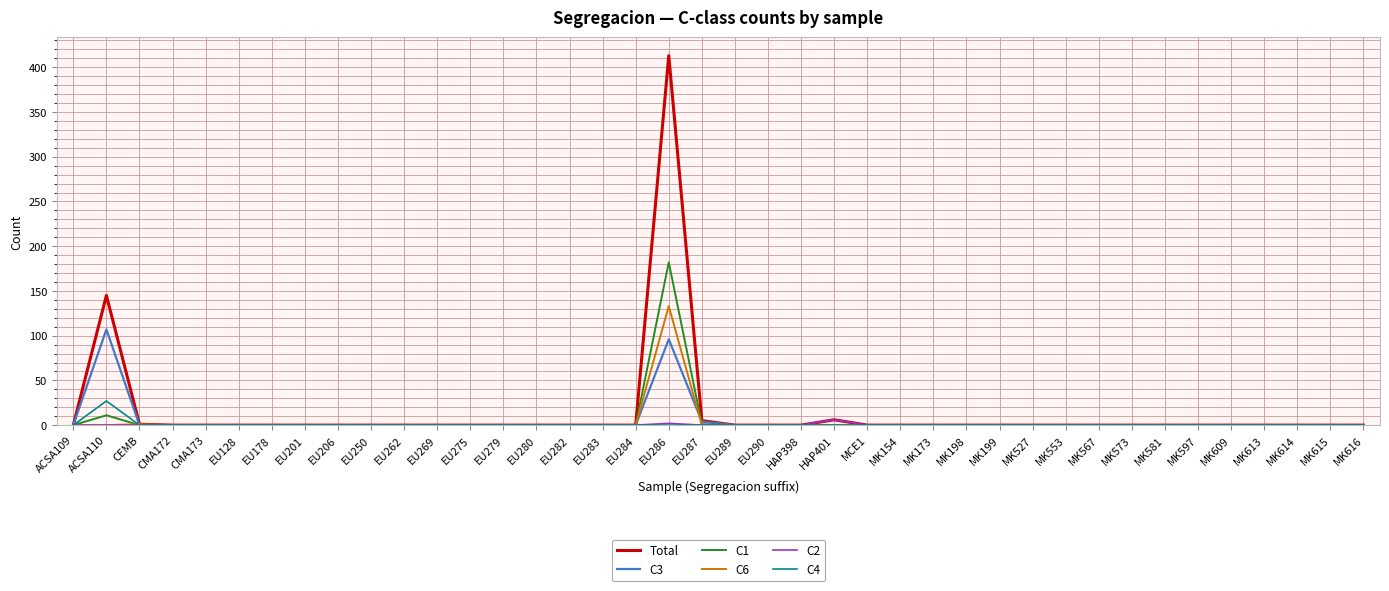

Between ACSA110 and HAP401, which series saw the biggest shift?

Total